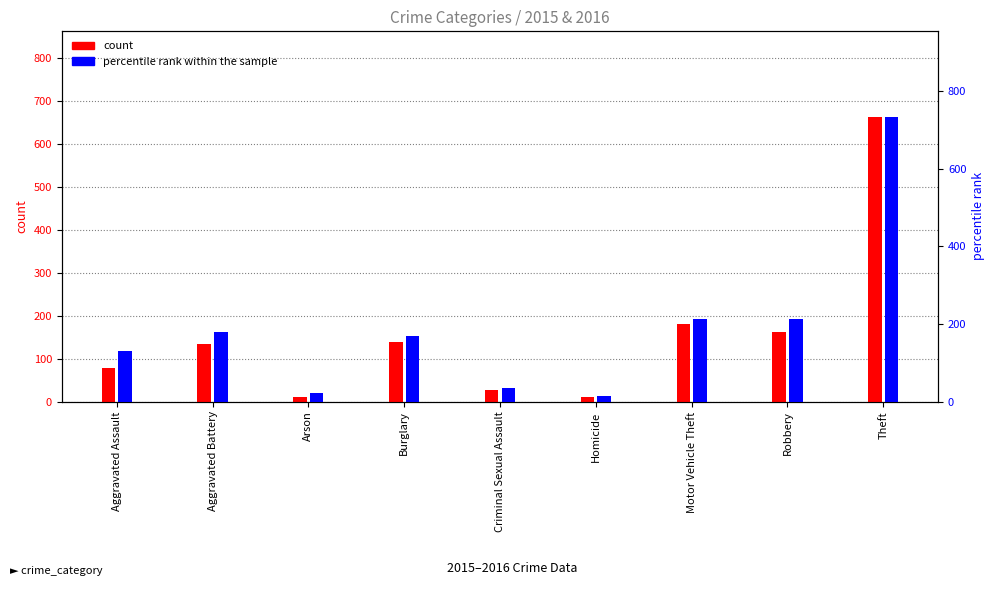

Which series has the largest total across all categories?

percentile rank within the sample